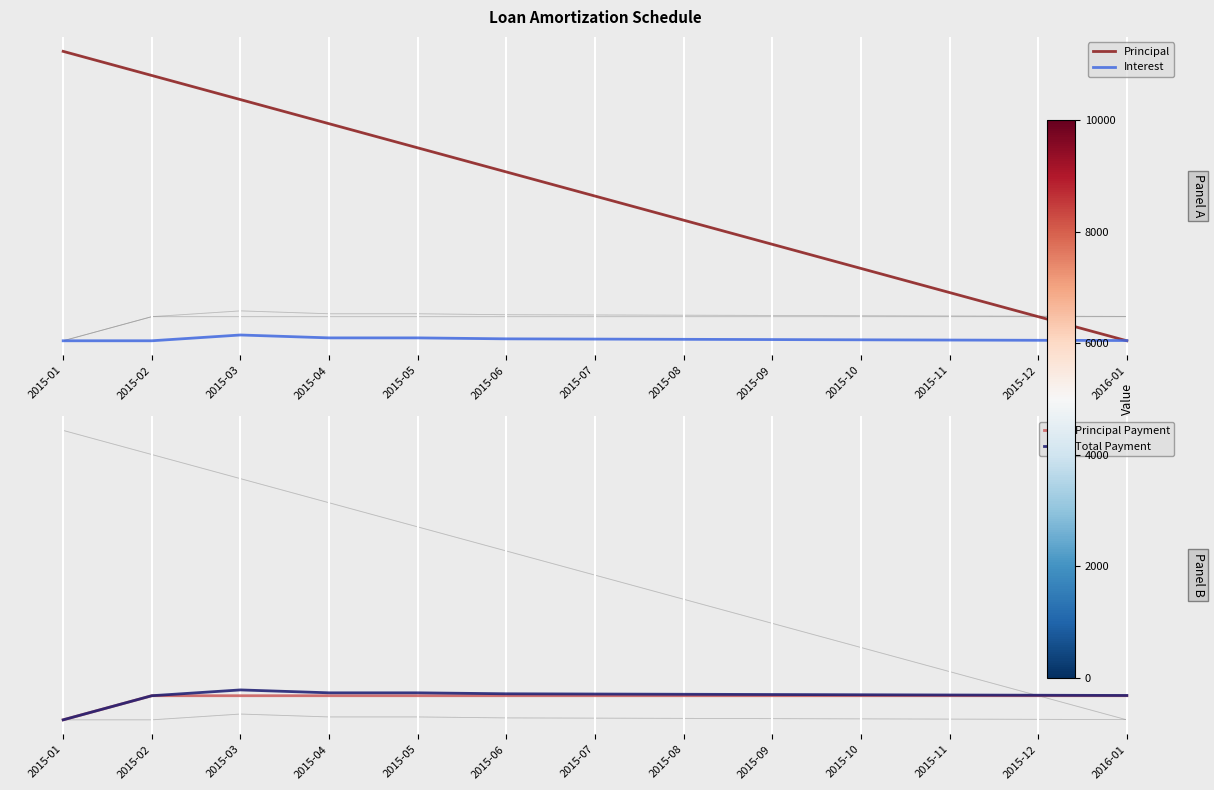

What is the difference between the highest and lowest values at 2015-07?

0.5